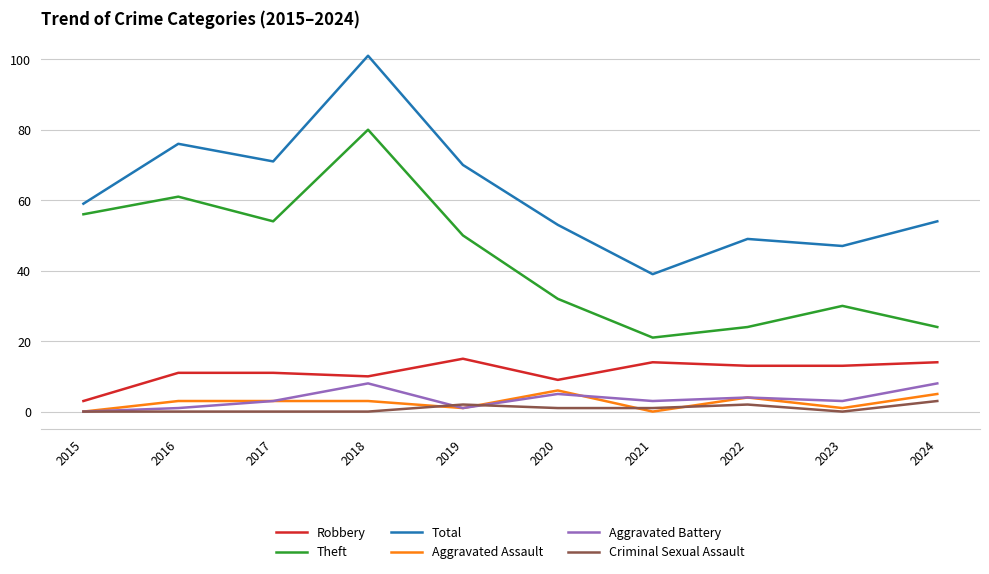

Reading left to right, transcribe all the data shown in this chart.

Robbery: 2015=3	2016=11	2017=11	2018=10	2019=15	2020=9	2021=14	2022=13	2023=13	2024=14
Theft: 2015=56	2016=61	2017=54	2018=80	2019=50	2020=32	2021=21	2022=24	2023=30	2024=24
Total: 2015=59	2016=76	2017=71	2018=101	2019=70	2020=53	2021=39	2022=49	2023=47	2024=54
Aggravated Assault: 2015=0	2016=3	2017=3	2018=3	2019=1	2020=6	2021=0	2022=4	2023=1	2024=5
Aggravated Battery: 2015=0	2016=1	2017=3	2018=8	2019=1	2020=5	2021=3	2022=4	2023=3	2024=8
Criminal Sexual Assault: 2015=0	2016=0	2017=0	2018=0	2019=2	2020=1	2021=1	2022=2	2023=0	2024=3